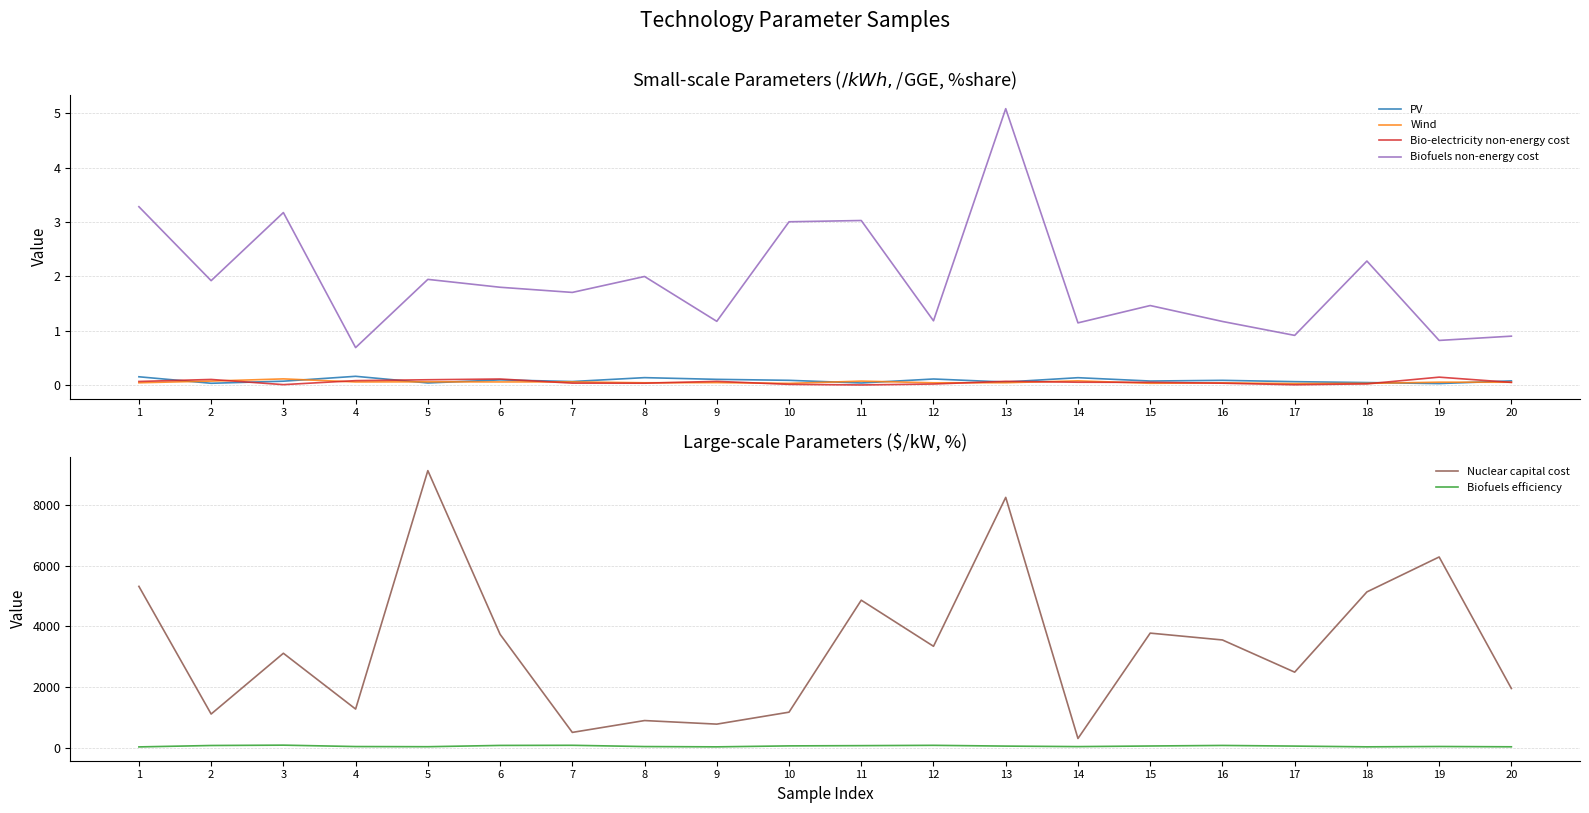

How many interior local peaks does the Biofuels efficiency series have?

5